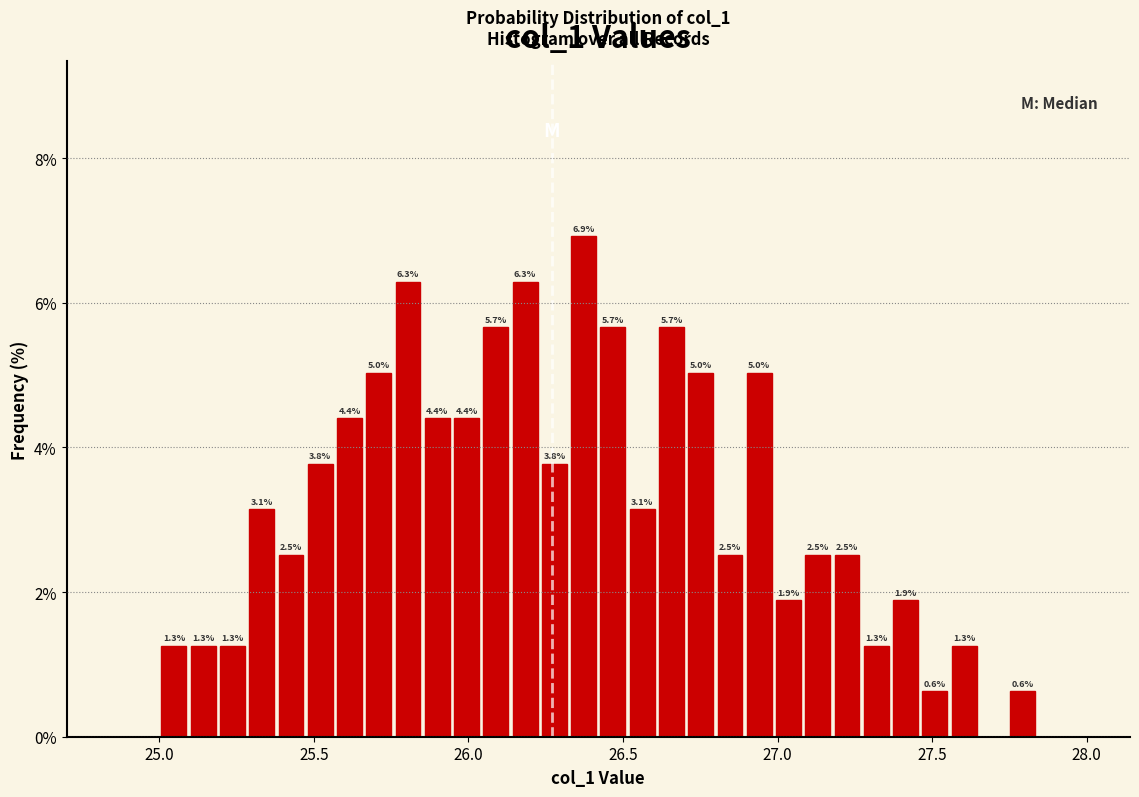

Read against the x-axis, roughly where is the centre of the tallest bar?

26.35